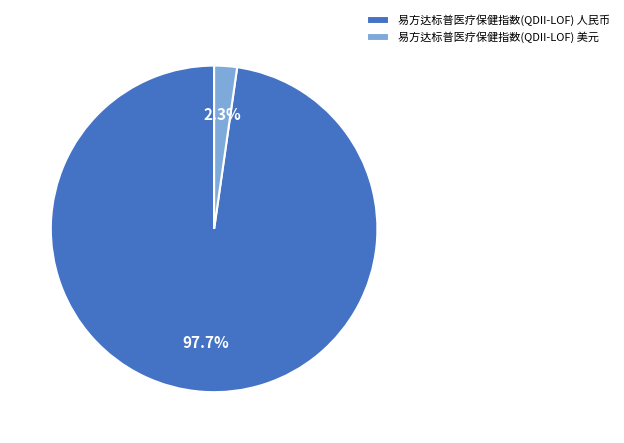

To the nearest percent, what portion does 易方达标普医疗保健指数(QDII-LOF) 人民币 represent?

98%